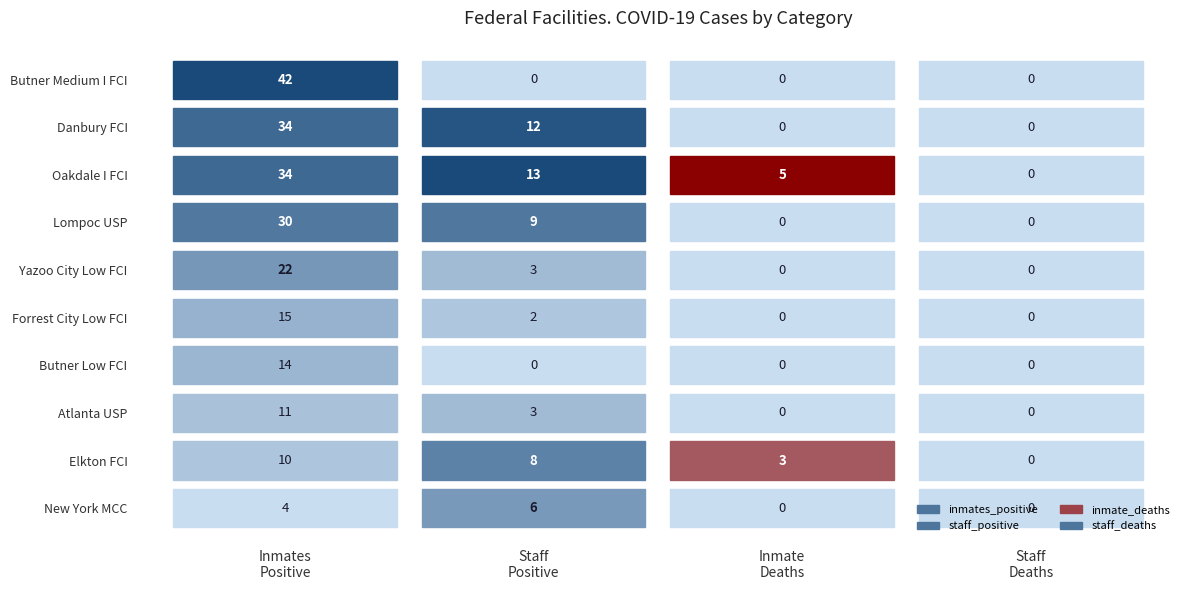

What is the sum of the Oakdale I FCI values at 0 and 3?

34